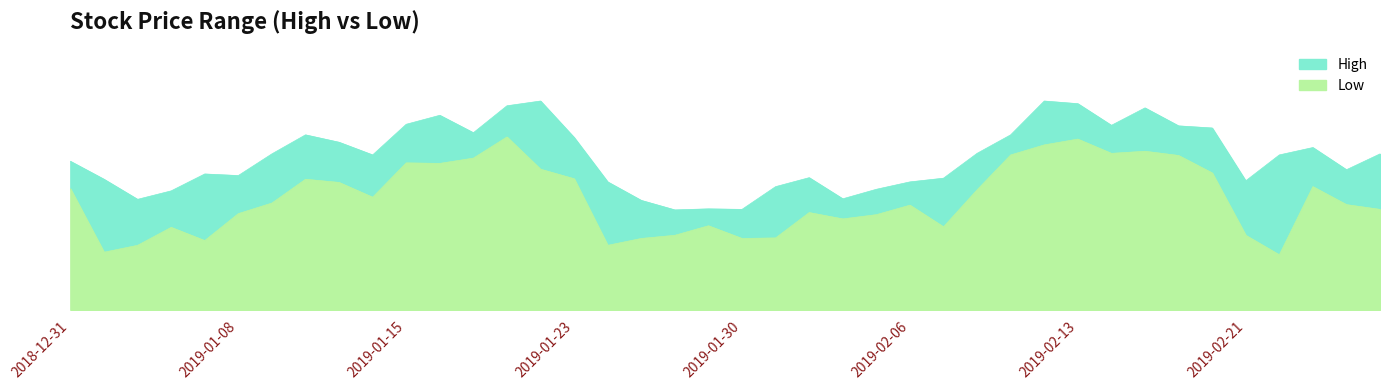

What is the spread (max minus min) of values at 2019-01-11?

0.8